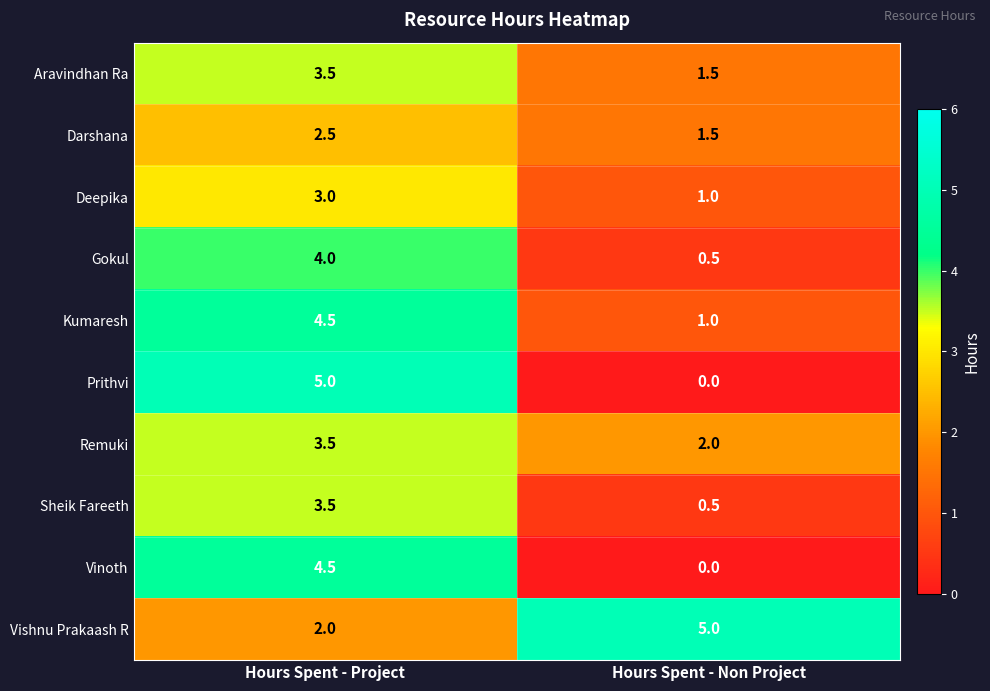

List the labels in order of Aravindhan Ra value, smallest first.

Hours Spent - Non Project, Hours Spent - Project